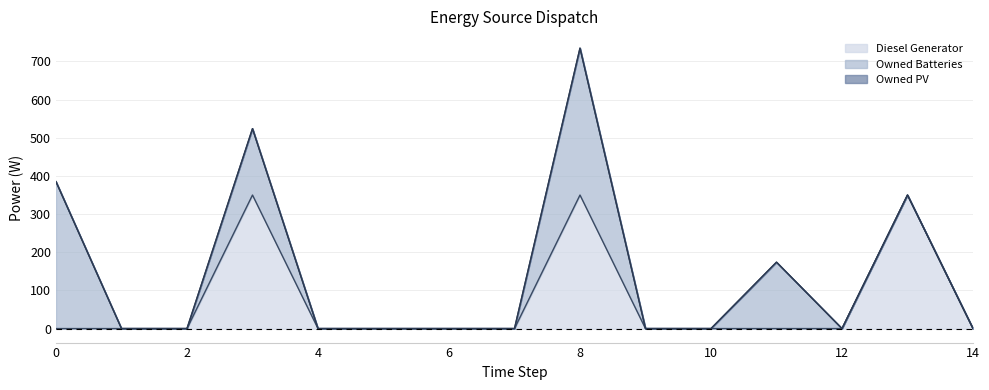

Does the chart have visible grid lines?

Yes